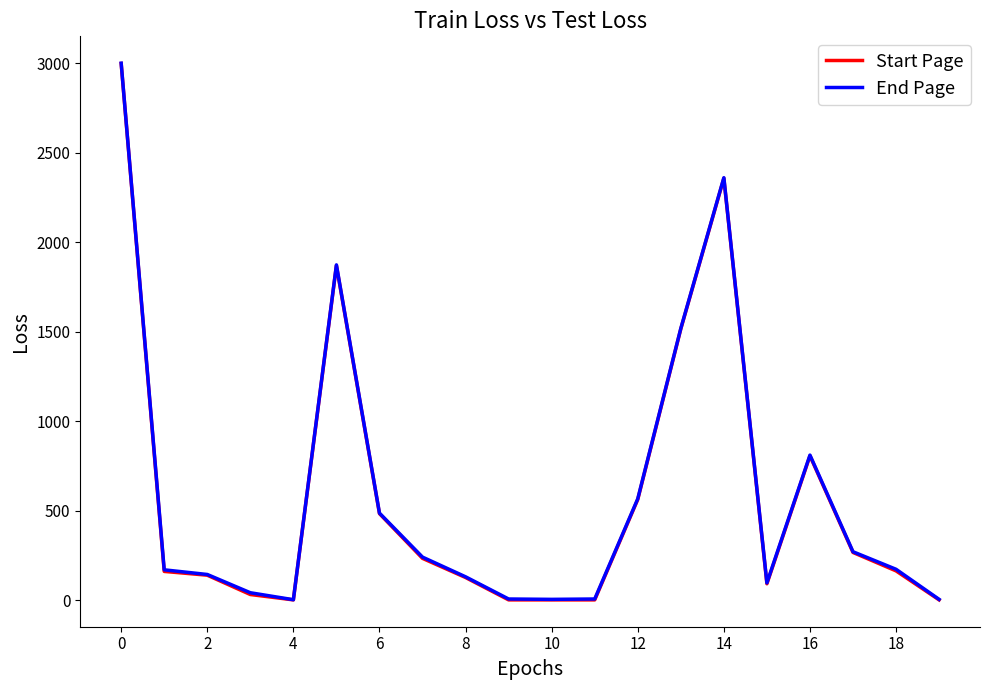

What is the maximum value for Start Page?

2998